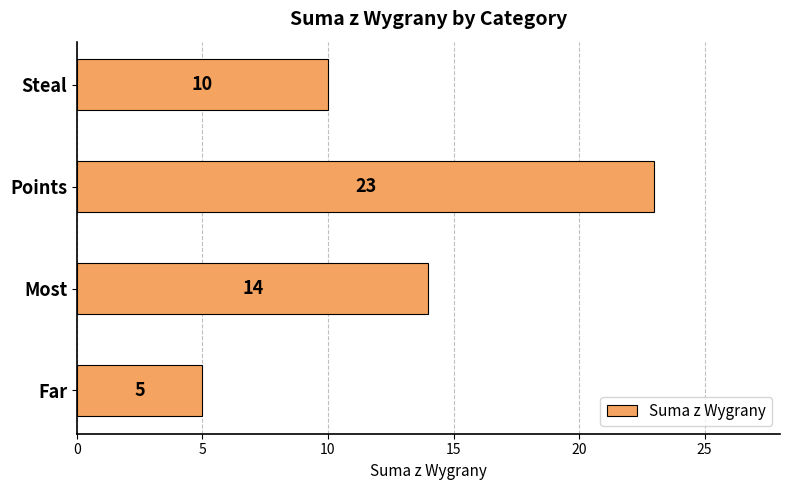

Which has a higher value, Far or Steal?

Steal